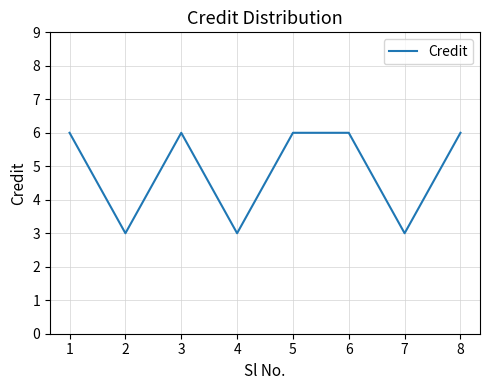

What value does the data have at 2?

3